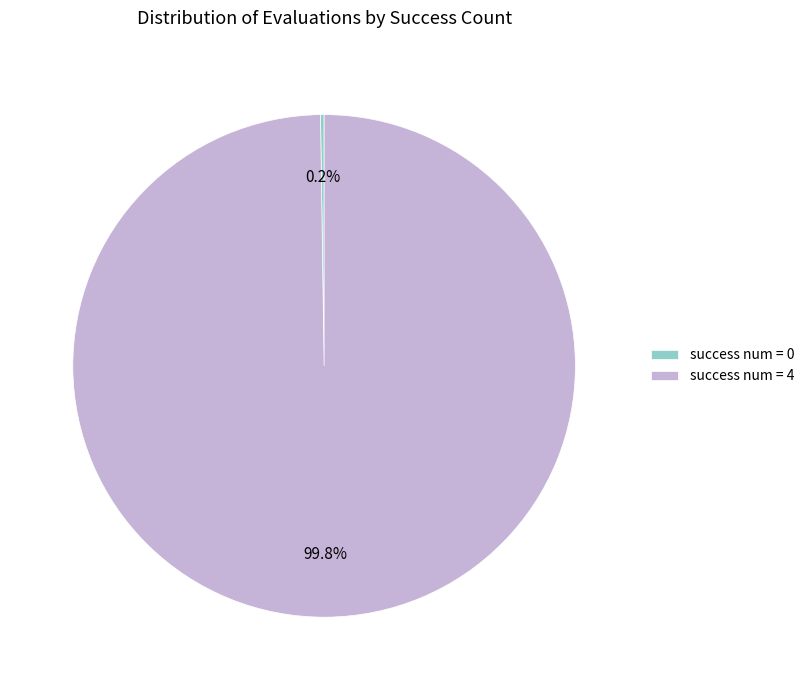

Which category accounts for the majority?

success num = 4